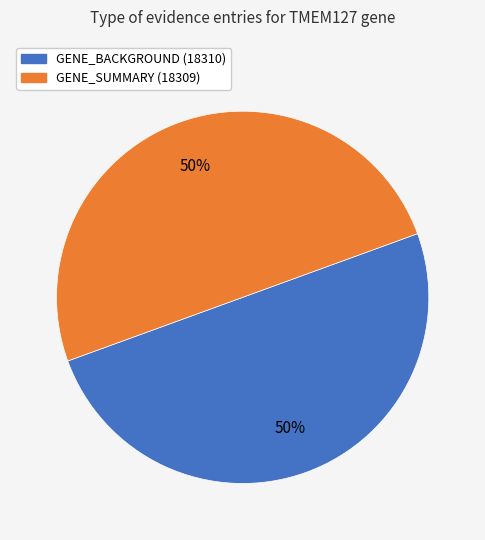

To the nearest percent, what is the average slice percentage?

50%